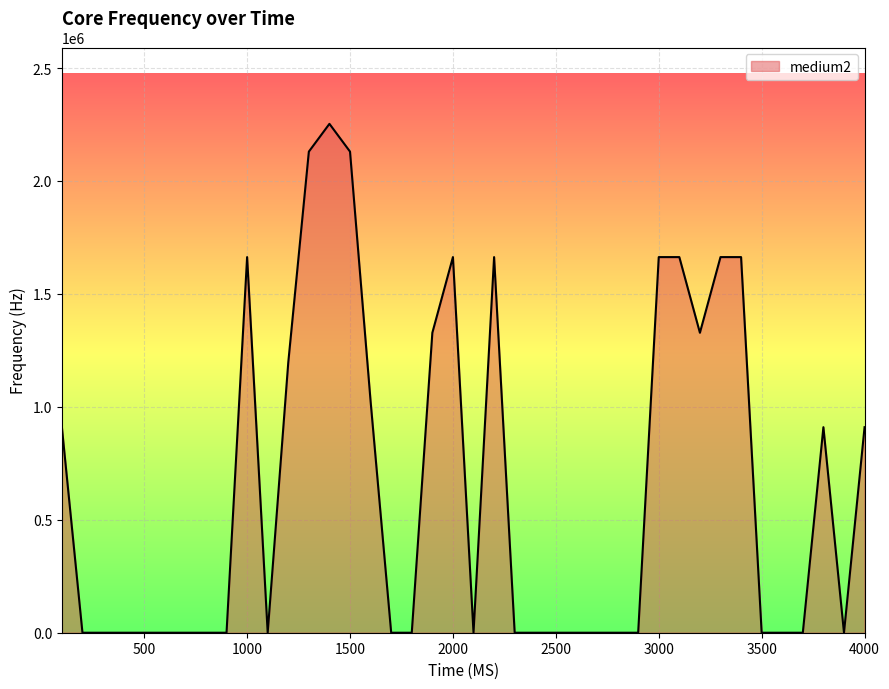

What is the difference between the maximum and minimum values?

2253000